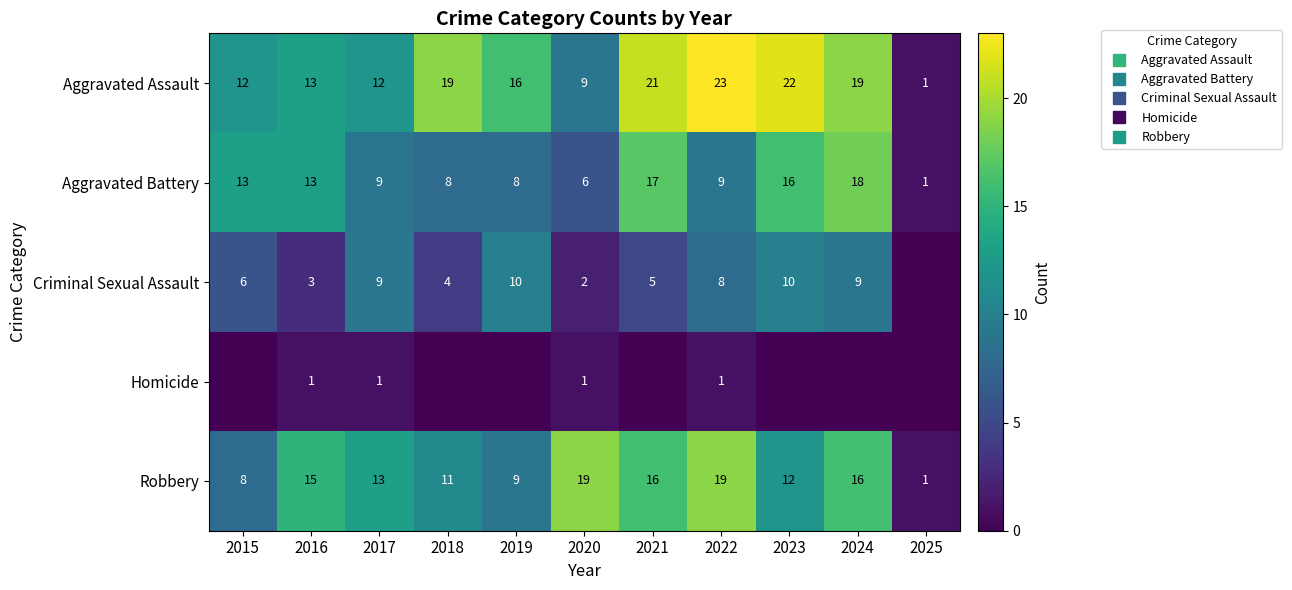

What is the total value across all series at 2021?

59